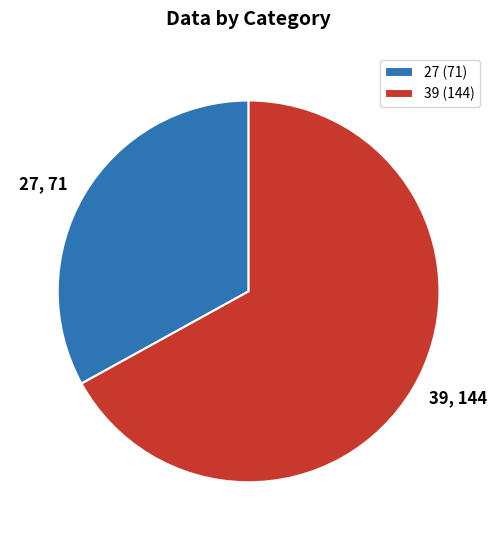

Is it true that 39 is 67% of the pie?

True